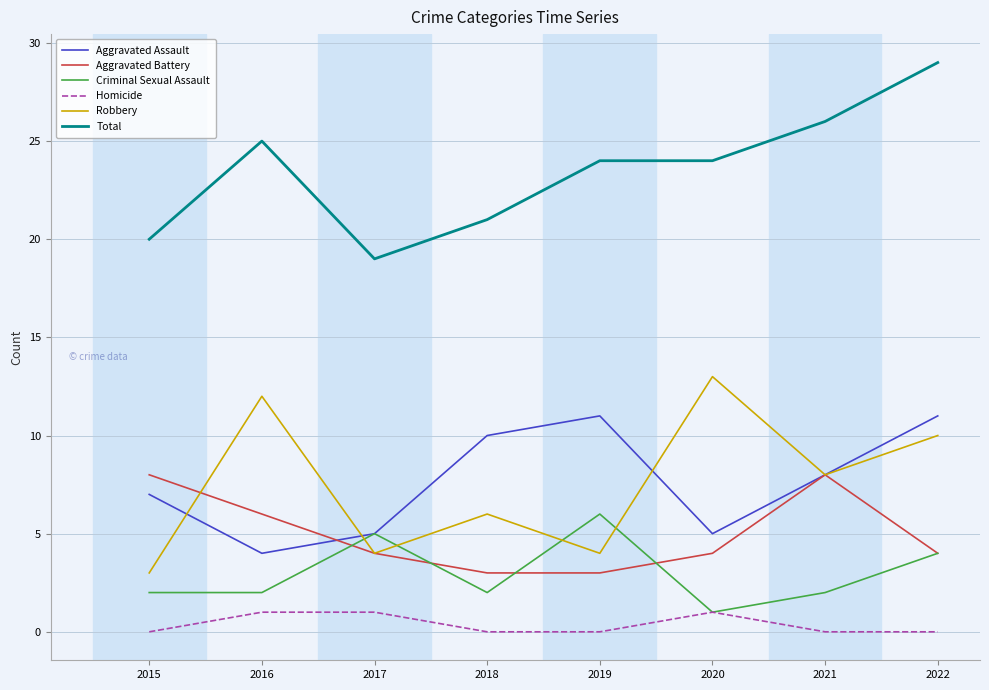

At which category is the sum across all series the highest?

2022